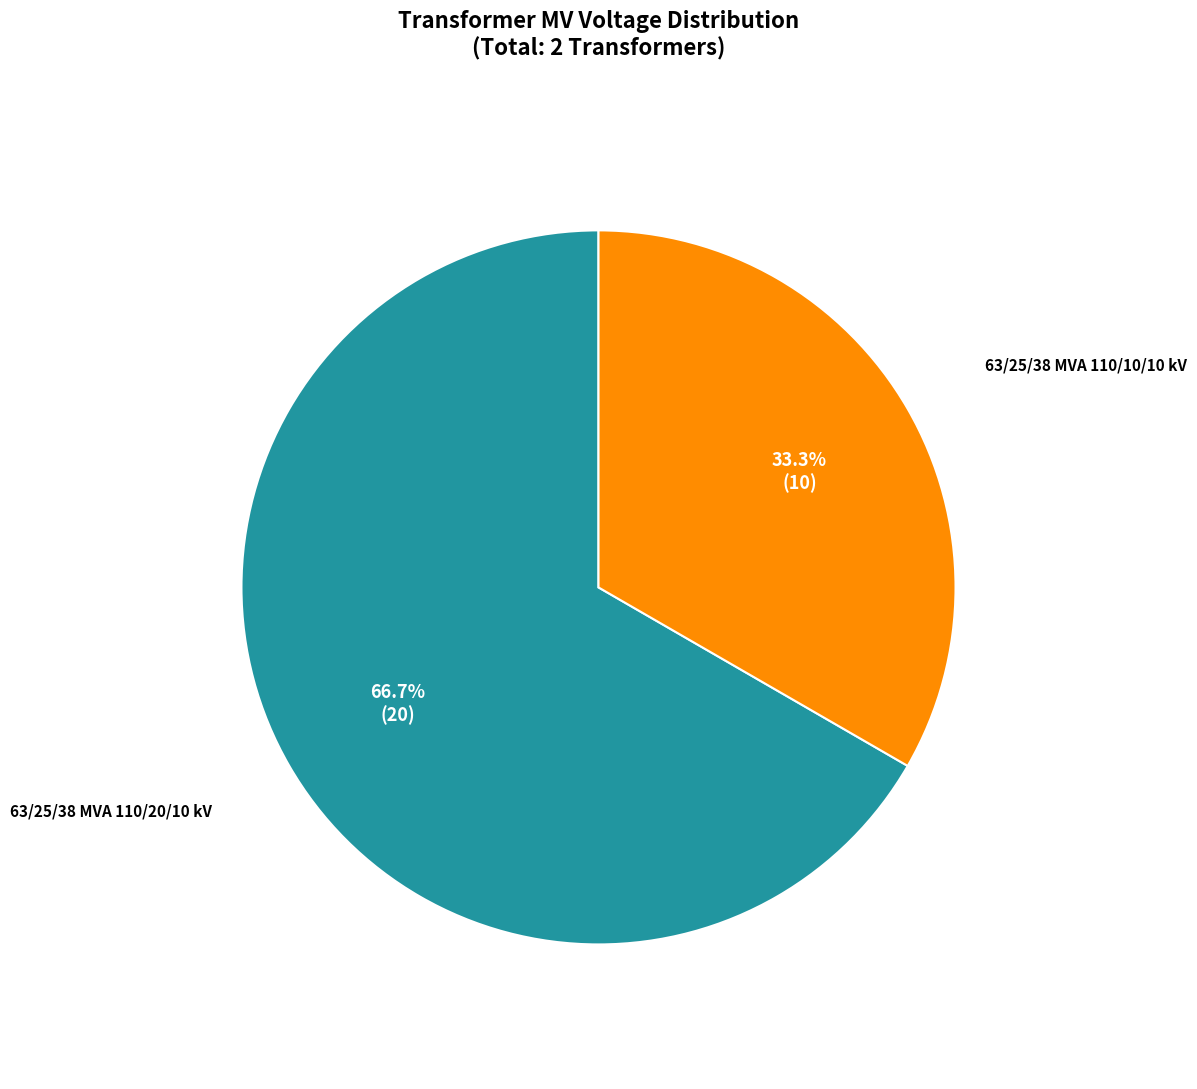

Count the number of slices in the pie.

2